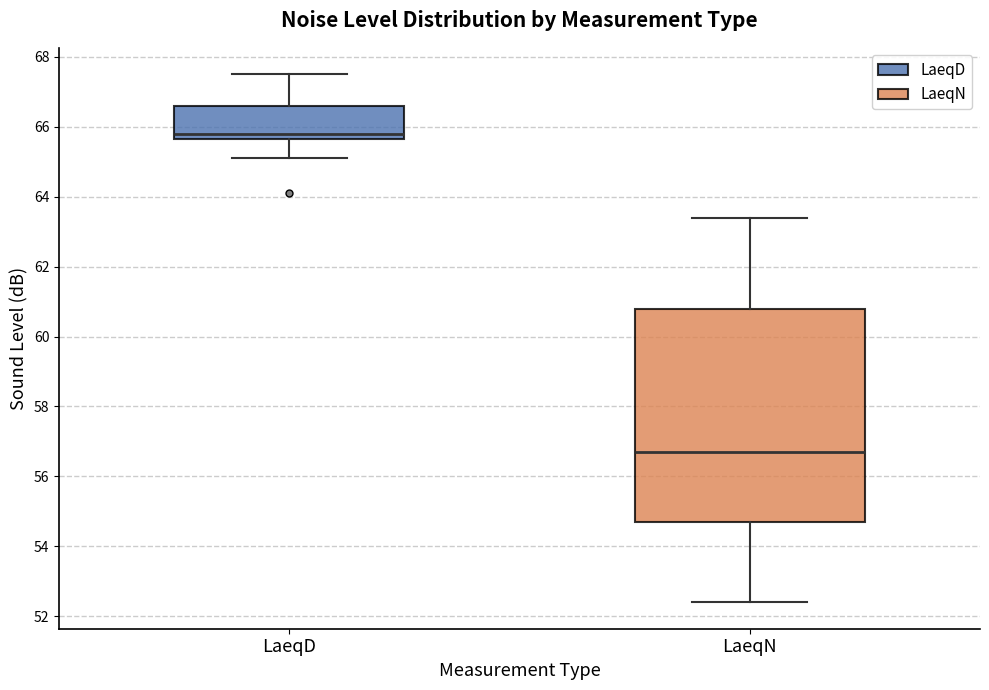

Where is the upper edge of the box for LaeqD on the y-axis? The values are not printed on the chart, so give them approximately, as read against the axis.

66.6